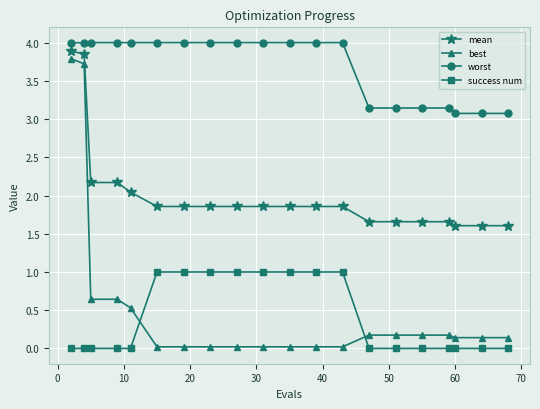

Which series has the largest total across all categories?

worst